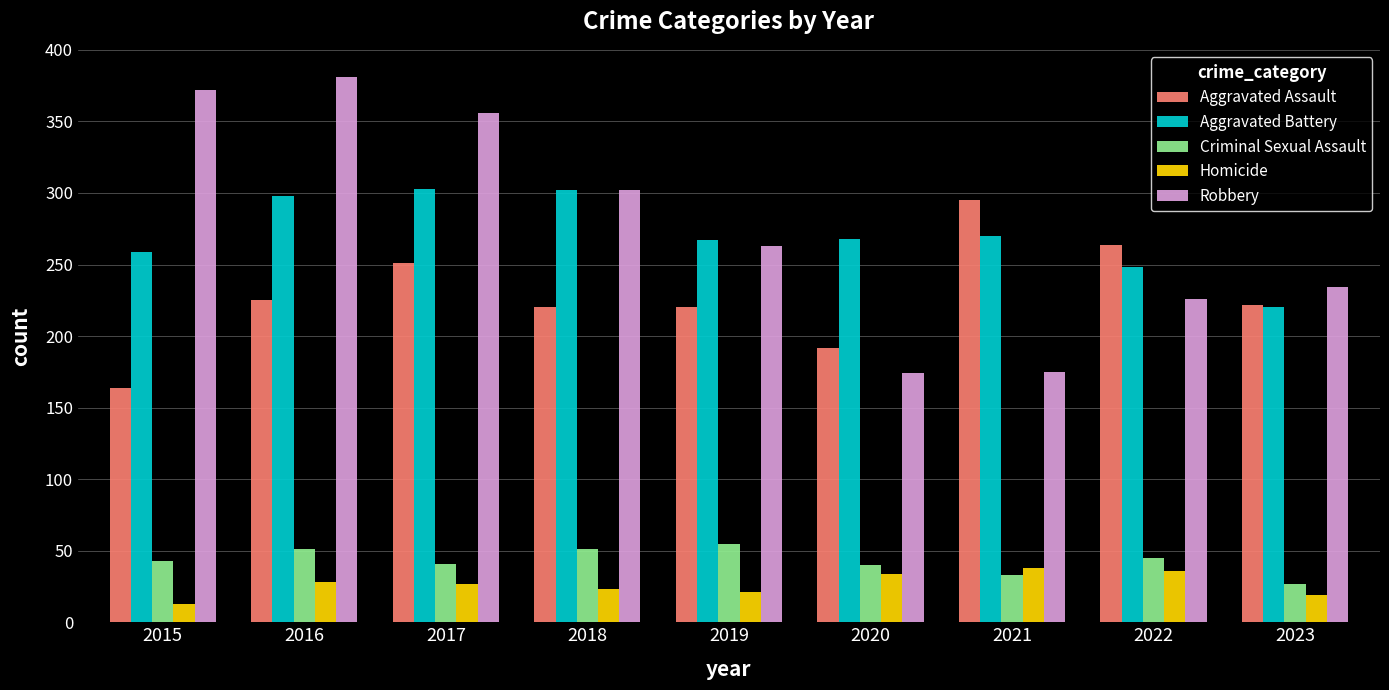

How many series are shown in this chart?

5